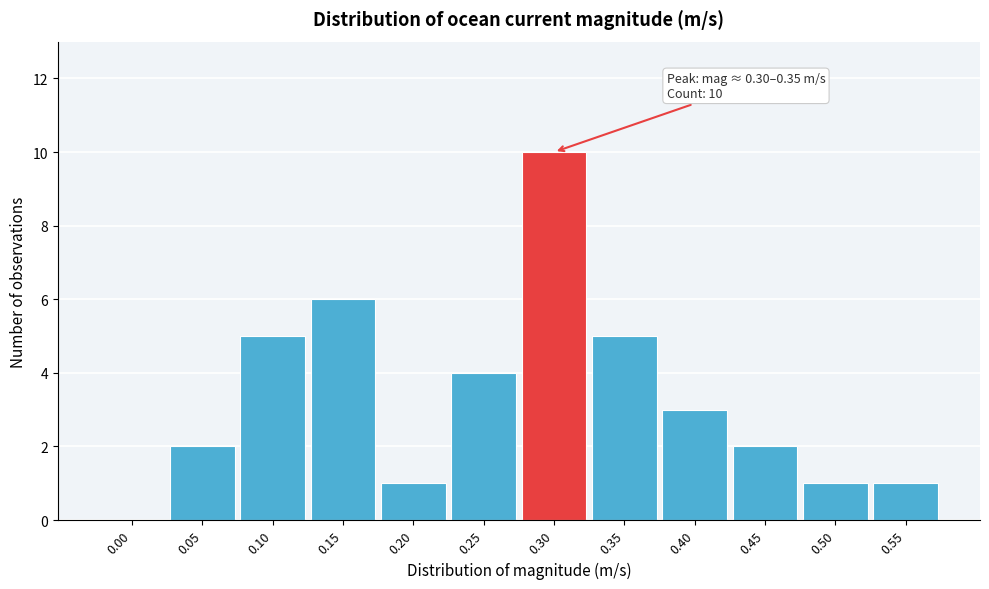

Reading right to left, list all the values displayed in this chart.

0.55=1	0.50=1	0.45=2	0.40=3	0.35=5	0.30=10	0.25=4	0.20=1	0.15=6	0.10=5	0.05=2	0.00=0